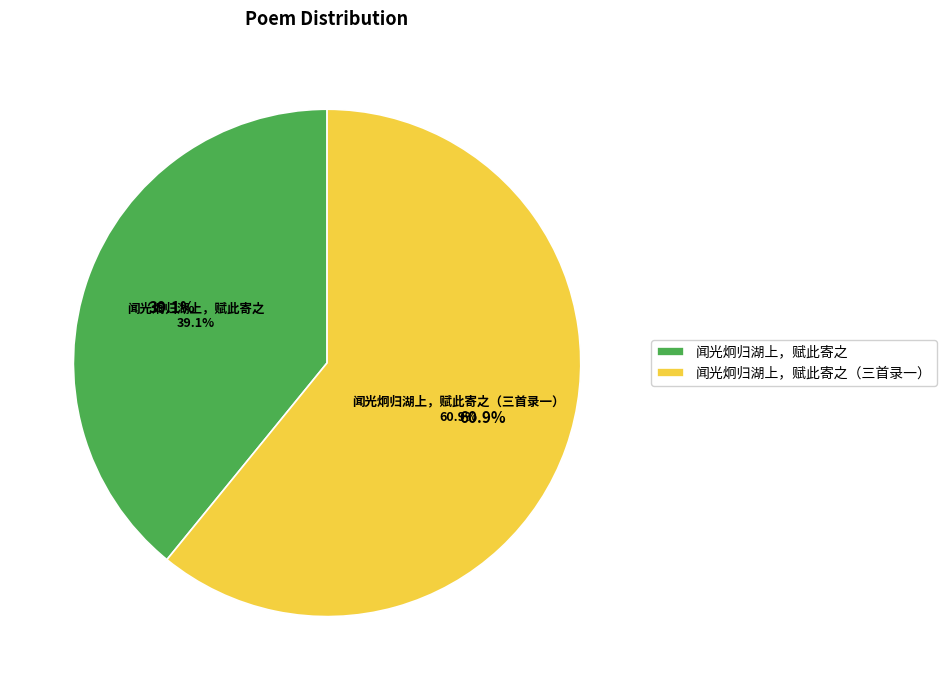

The 闻光炯归湖上，赋此寄之（三首录一） slice represents 61% of the pie. True or false?

True